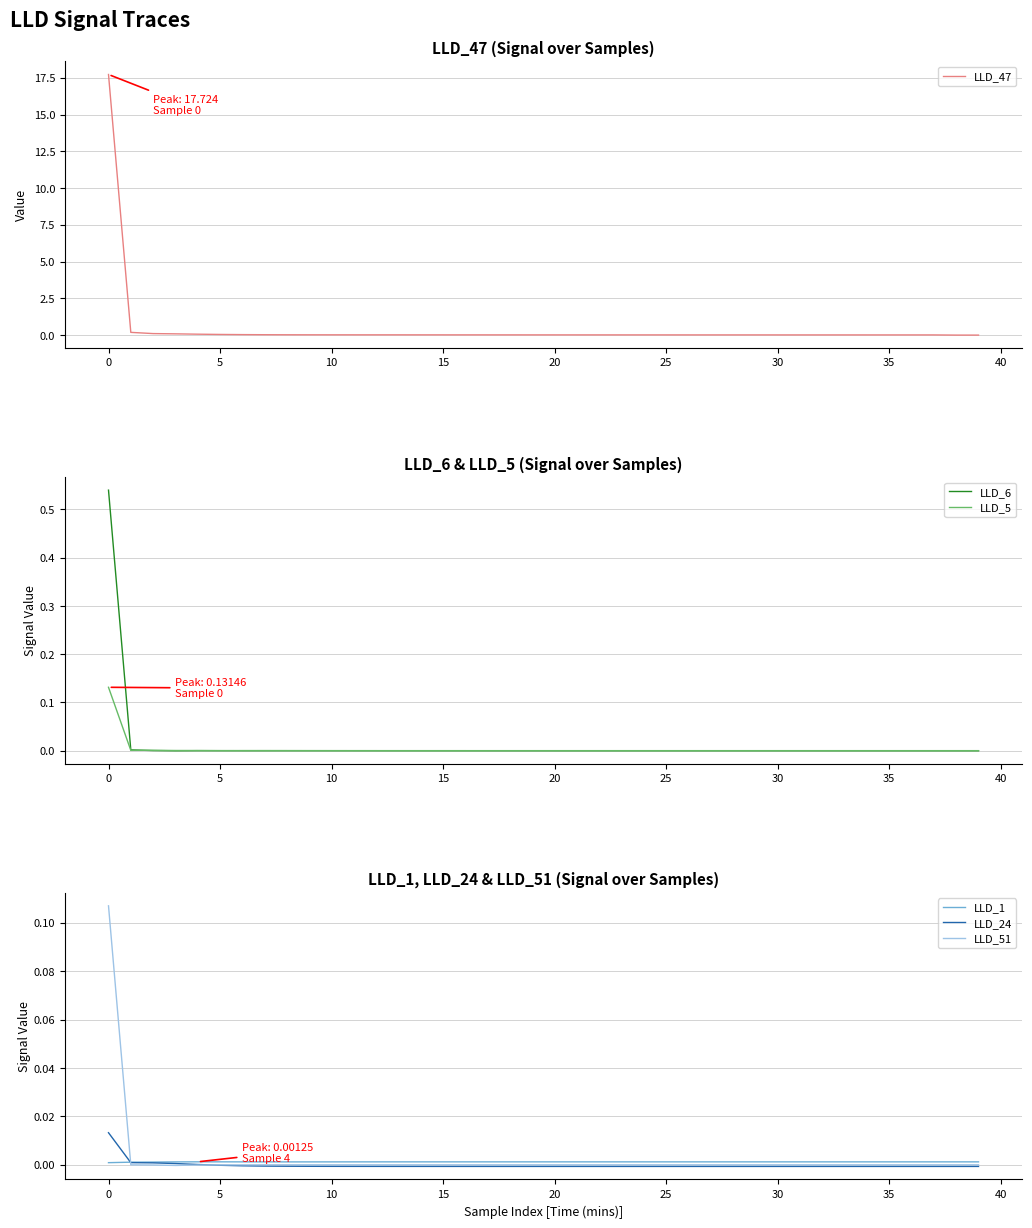

How many data points in LLD_6 are above 0?

13